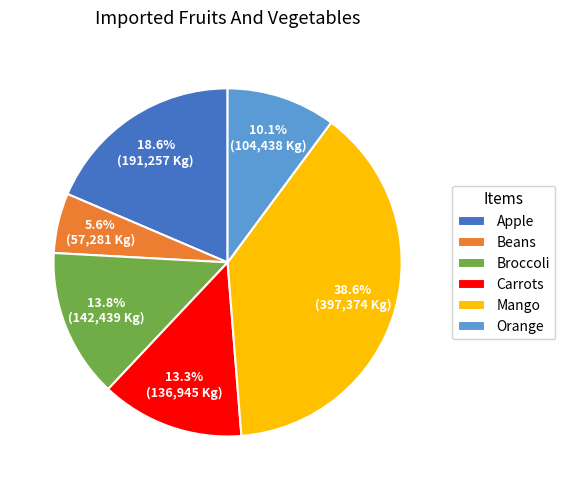

To the nearest percent, what percentage of the pie is Broccoli?

14%